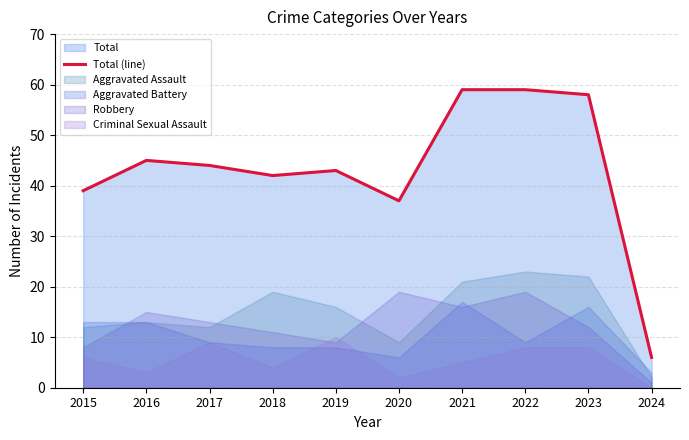

Reading left to right, transcribe all the data shown in this chart.

39	45	44	42	43	37	59	59	58	6